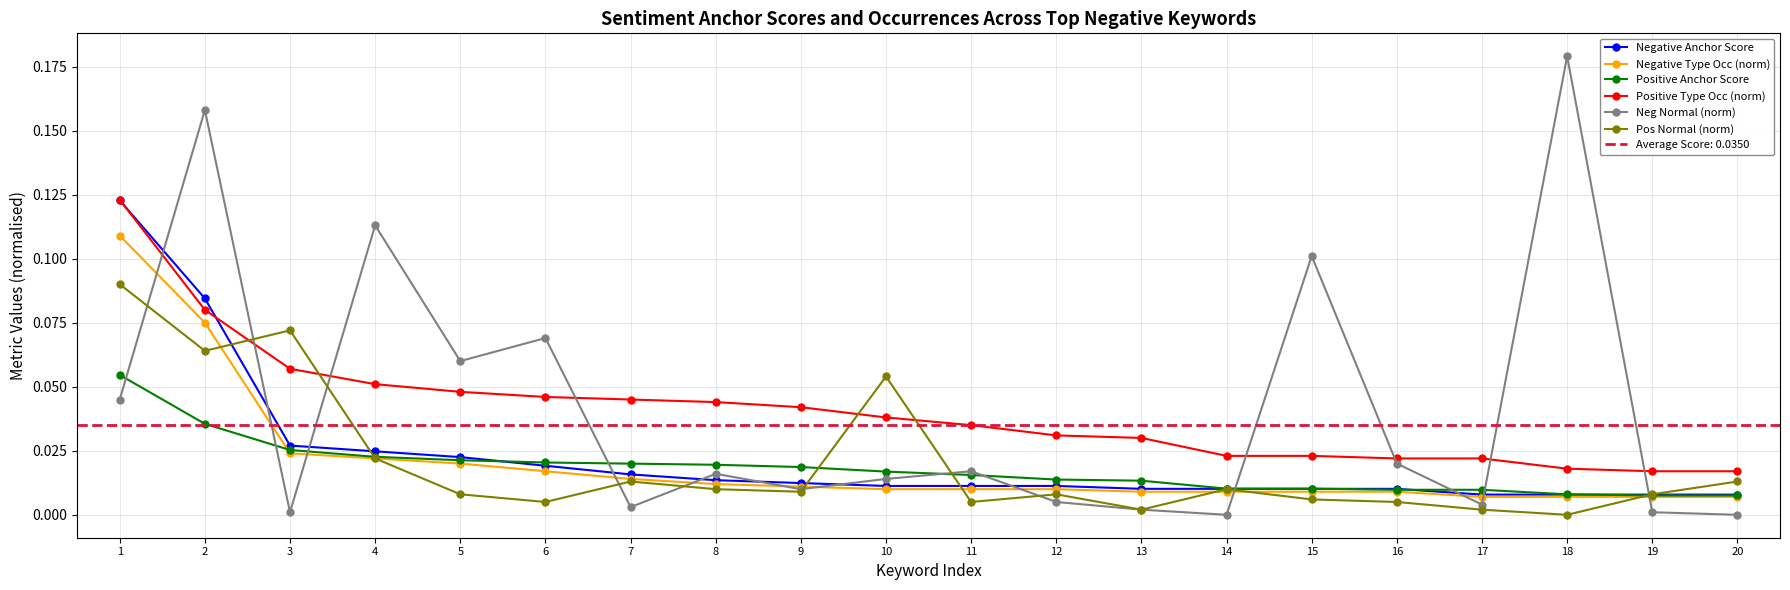

Count the Positive Type Occ (norm) values in the range 0 to 1.

20